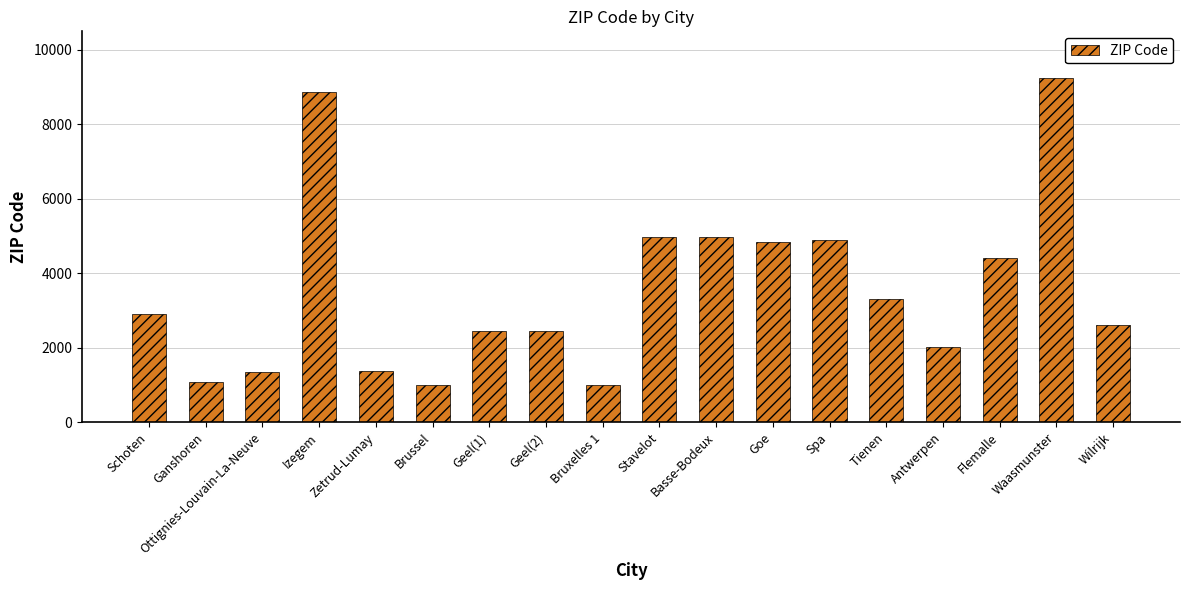

The value at Basse-Bodeux is 4983. True or false?

True